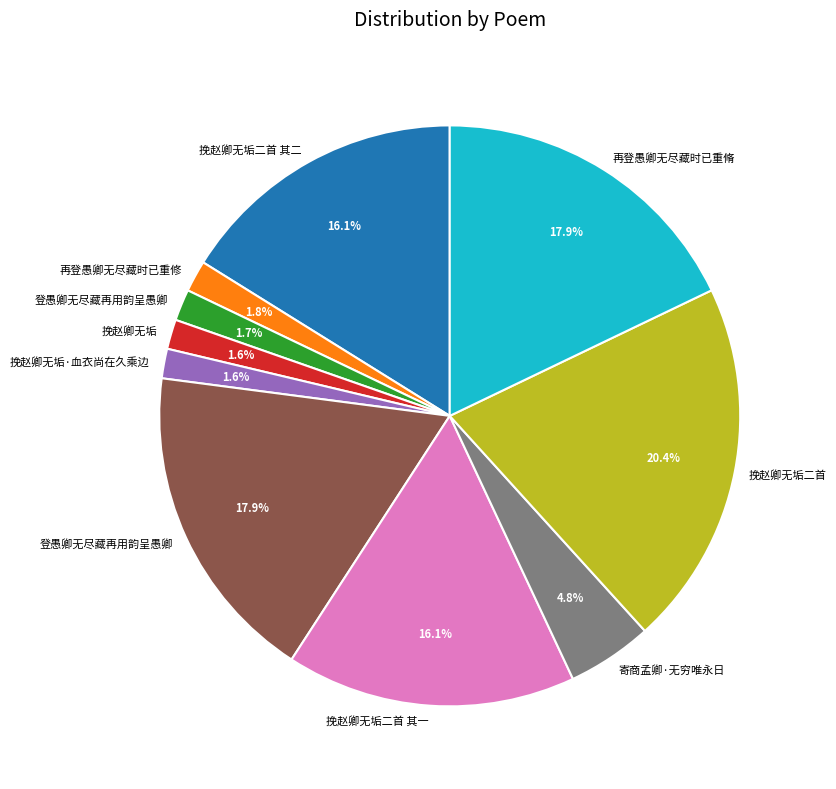

Does any single category account for the majority?

No